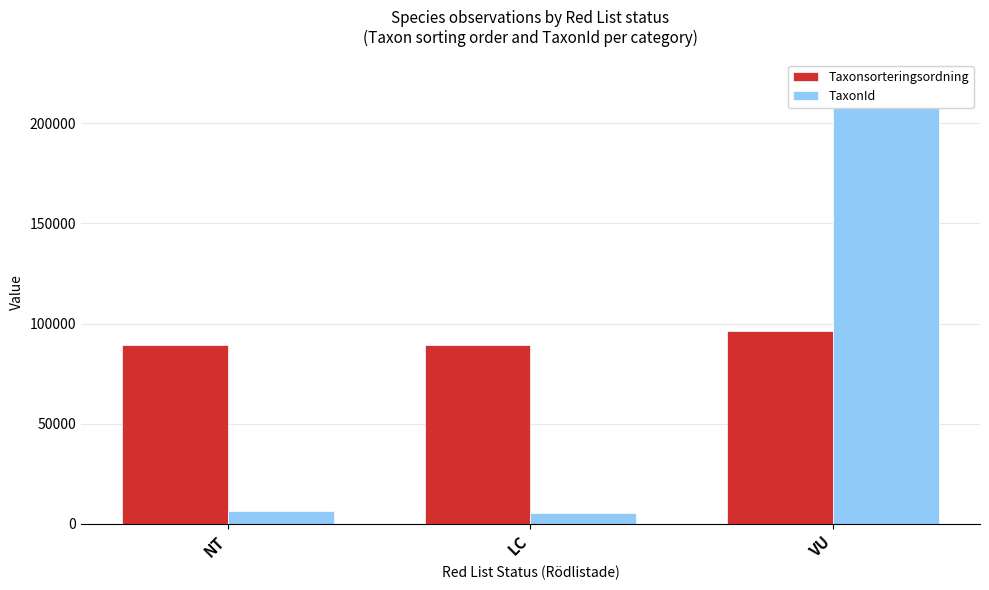

What is the minimum value shown in the chart?

5447